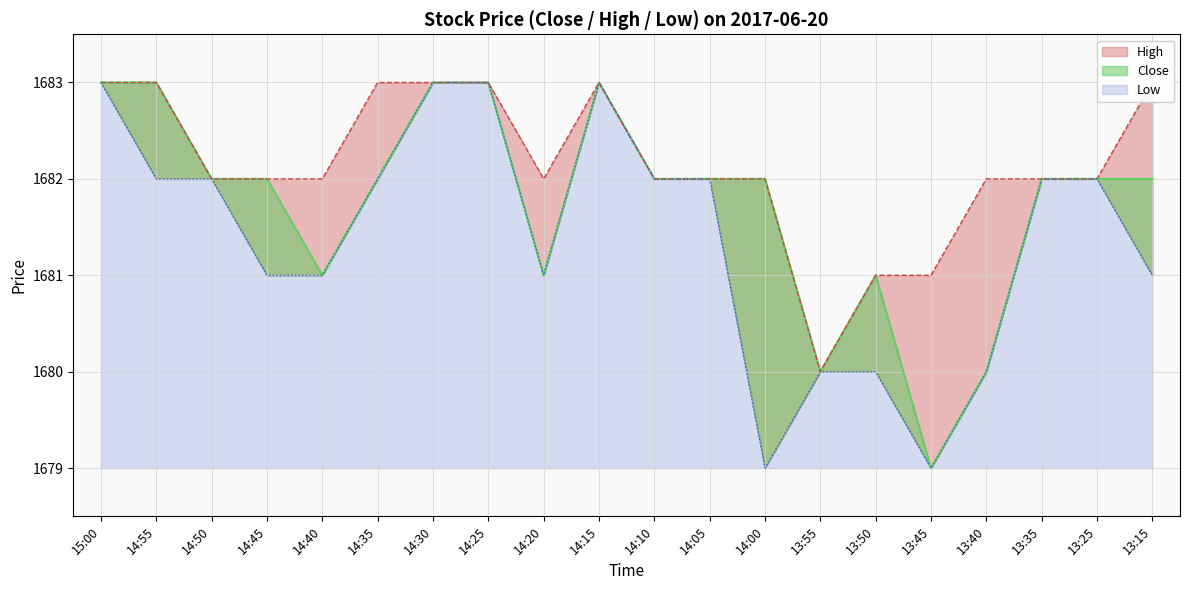

How many data points in Close are less than 1682?

6